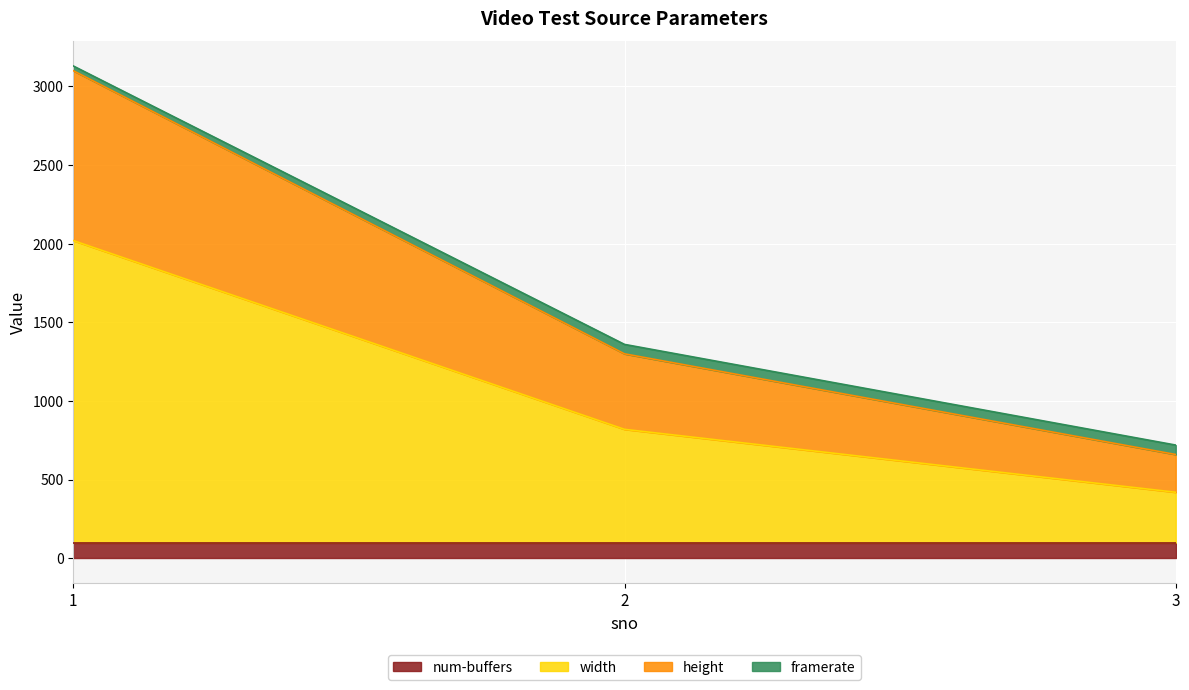

What is the lowest value of the num-buffers series?

100